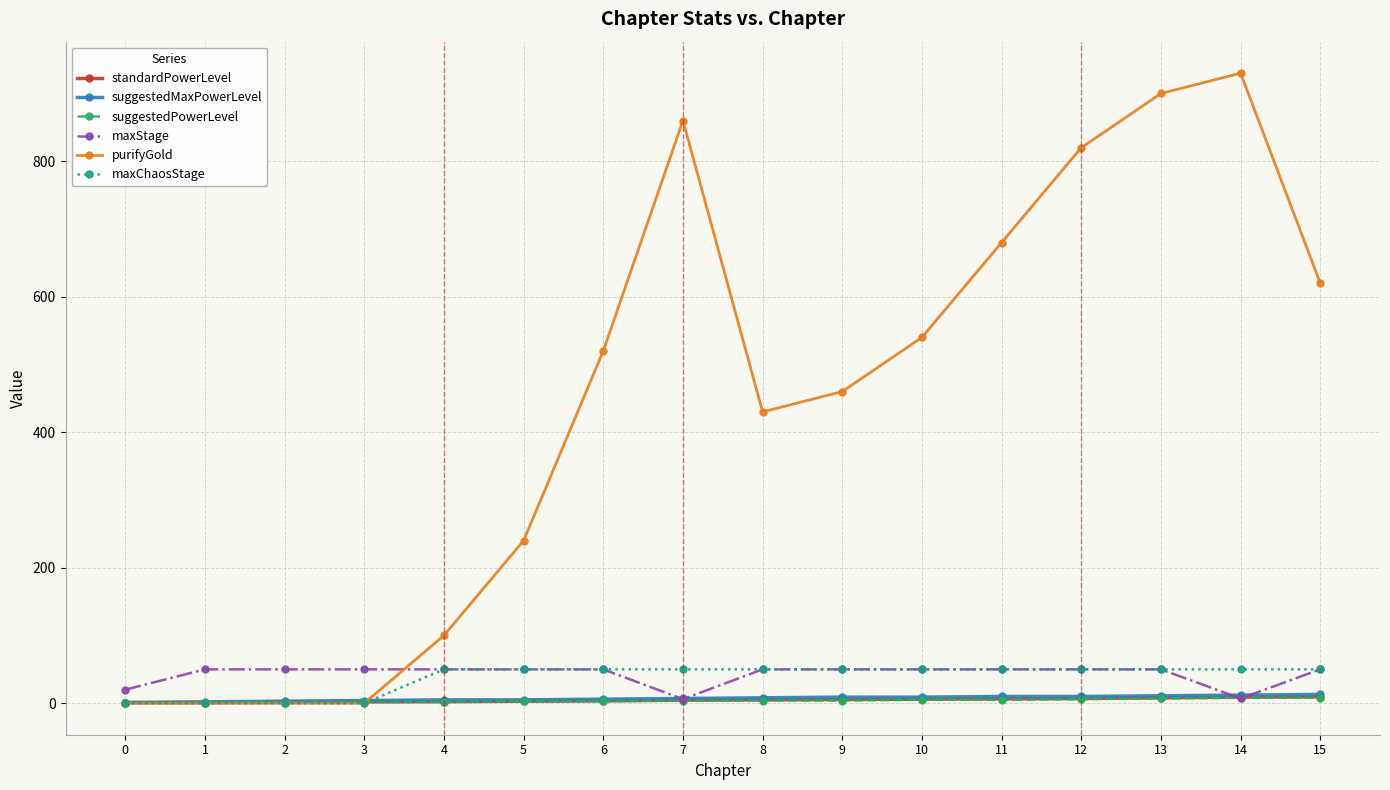

What is the value of the suggestedMaxPowerLevel point at the 12th from the left?

10.0